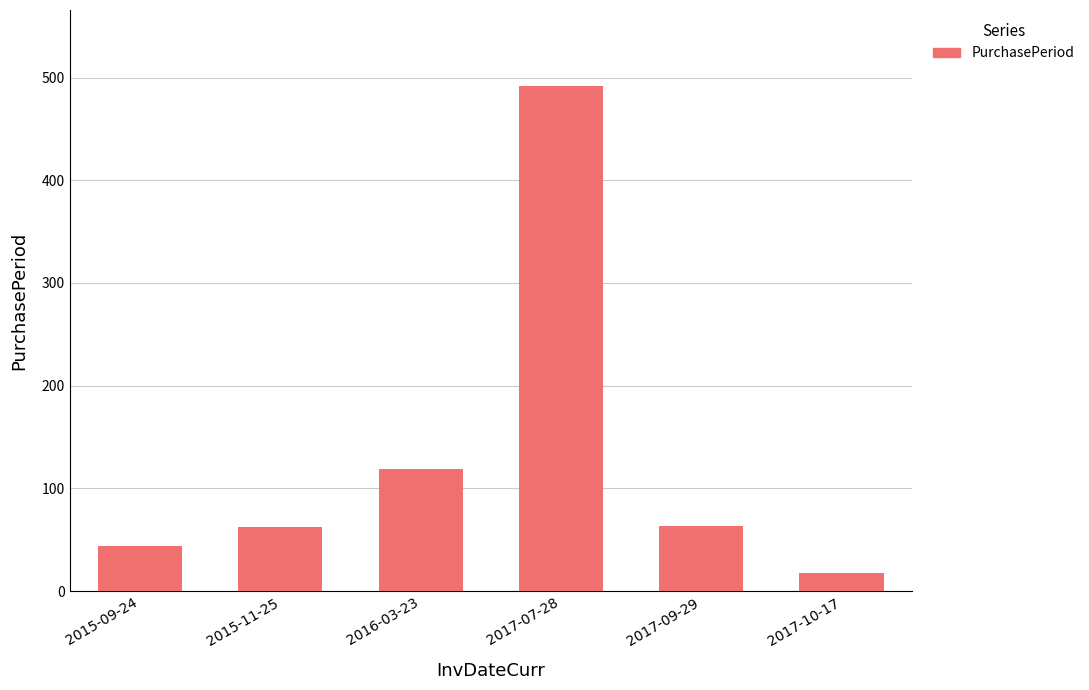

What value does the data have at 2015-11-25?

62